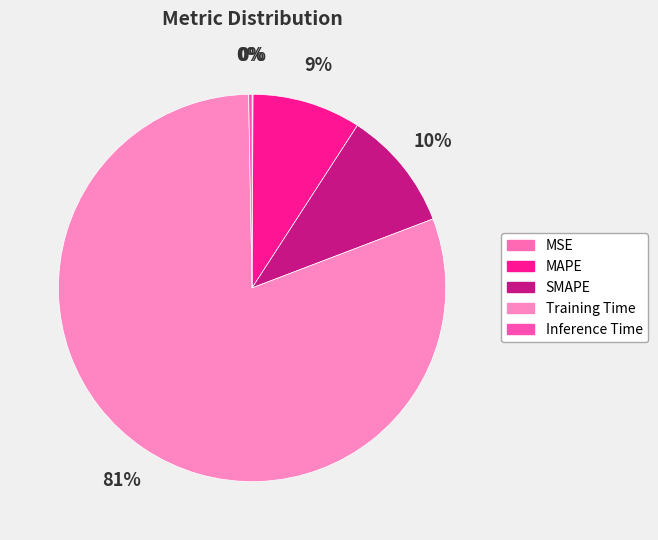

What is the change in value from MSE to Training Time?

+1.7